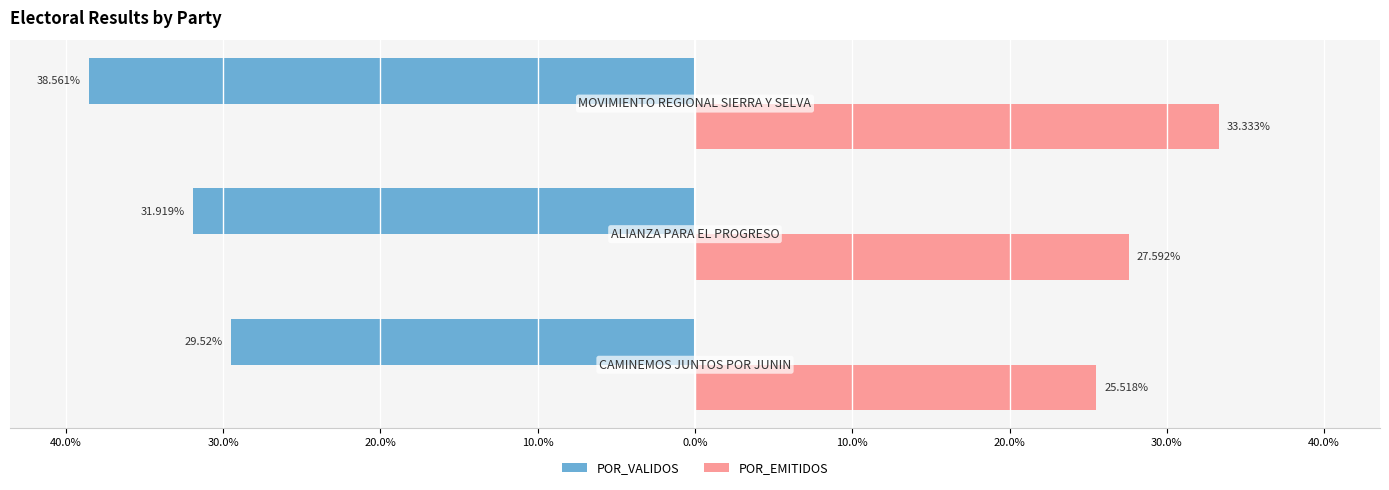

What are all the series names shown in the legend?

POR_VALIDOS, POR_EMITIDOS